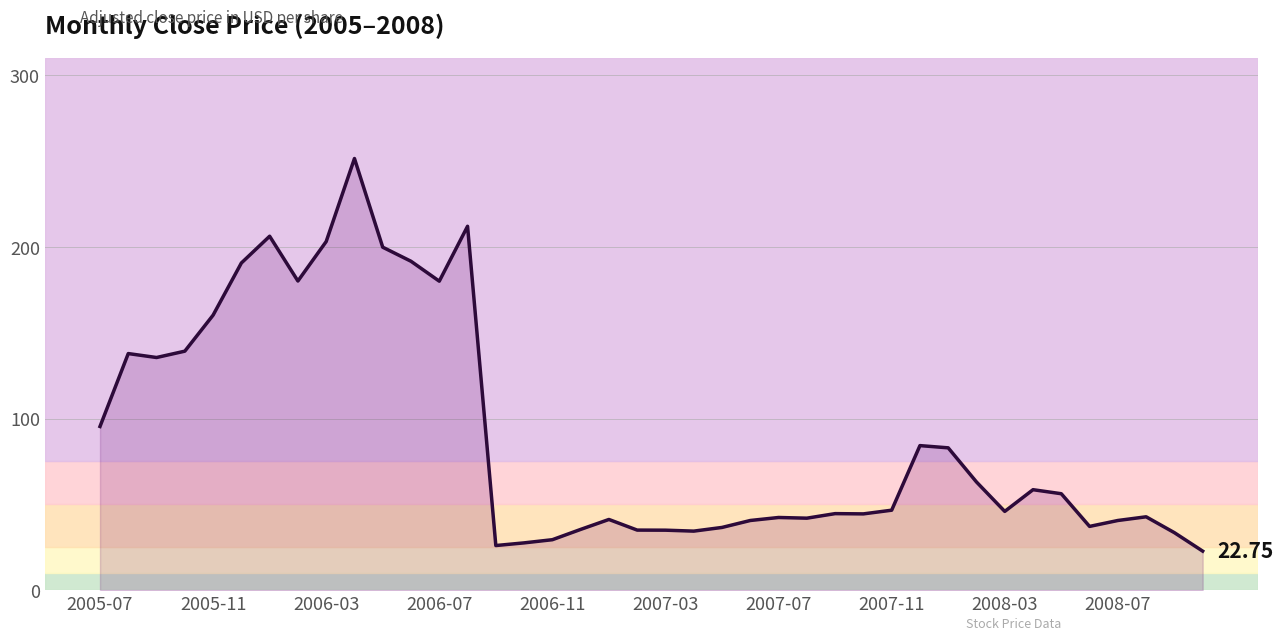

True or false: there are more than 0 points higher than both neighbors.

True